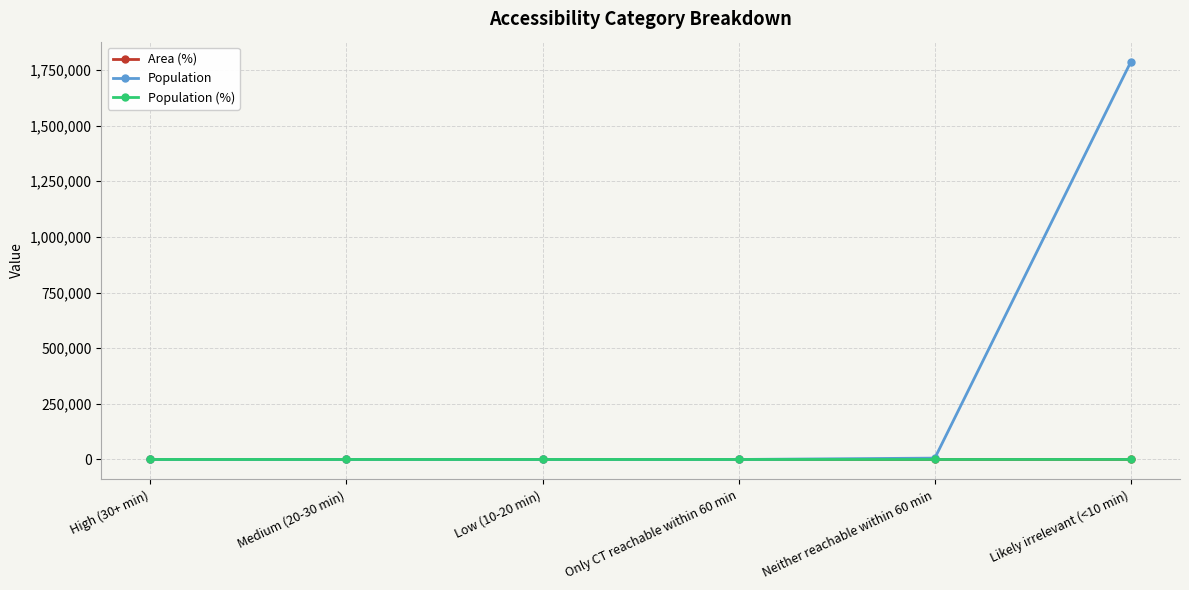

Which series has the largest total across all categories?

Population